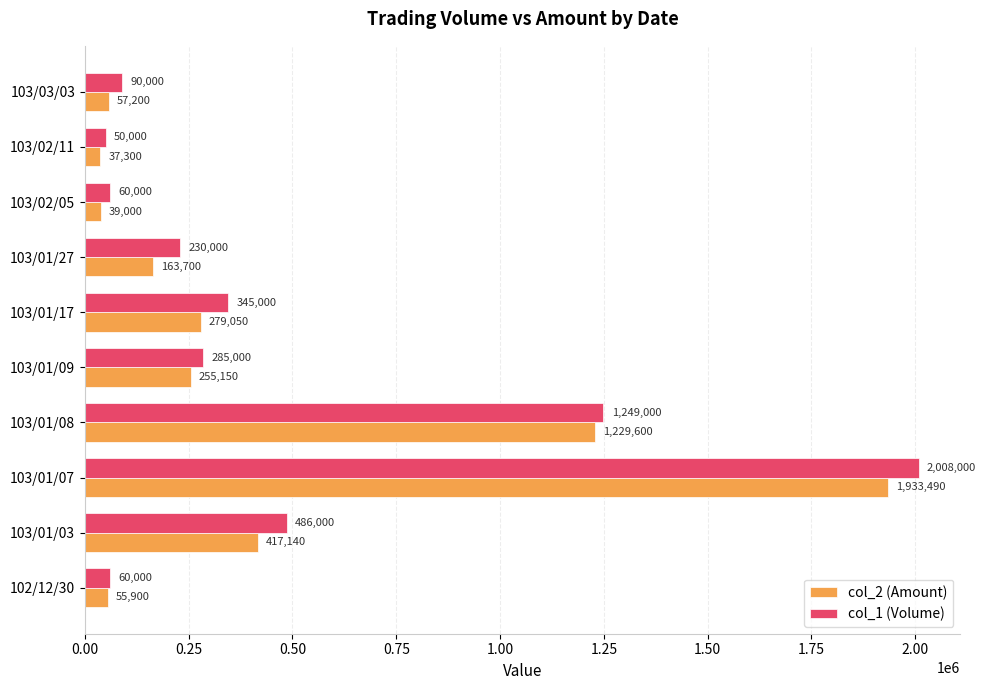

What is the minimum value shown in the chart?

37300